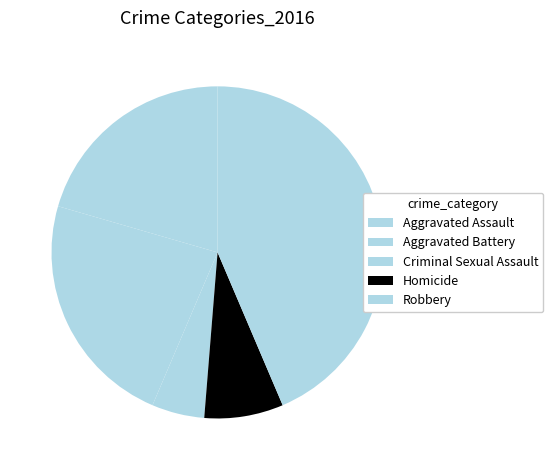

What portion of the pie excludes Robbery?

56.4%